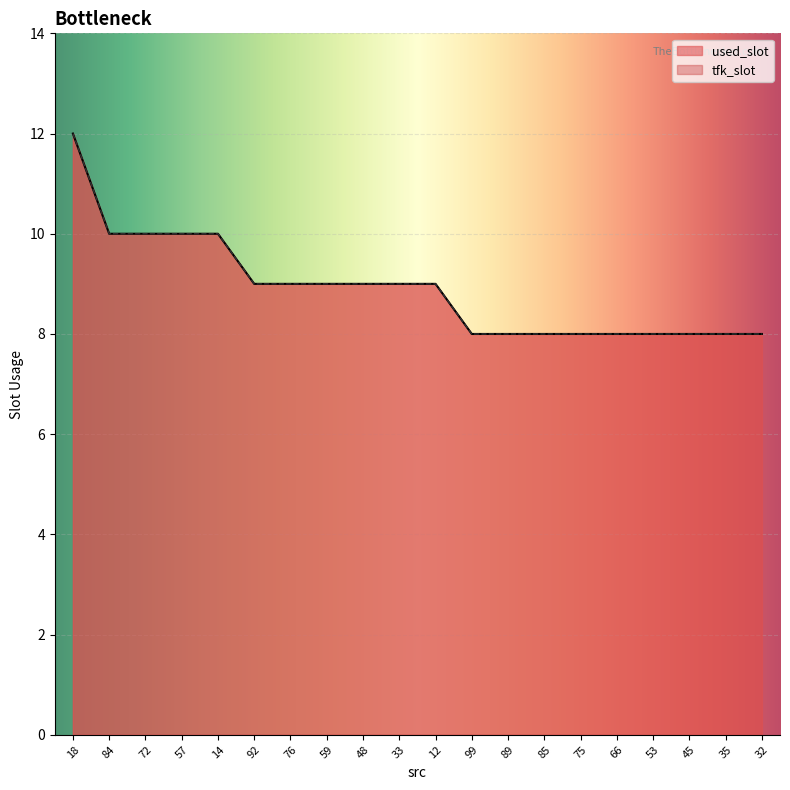

What value does the tfk_slot series have at 48?

9